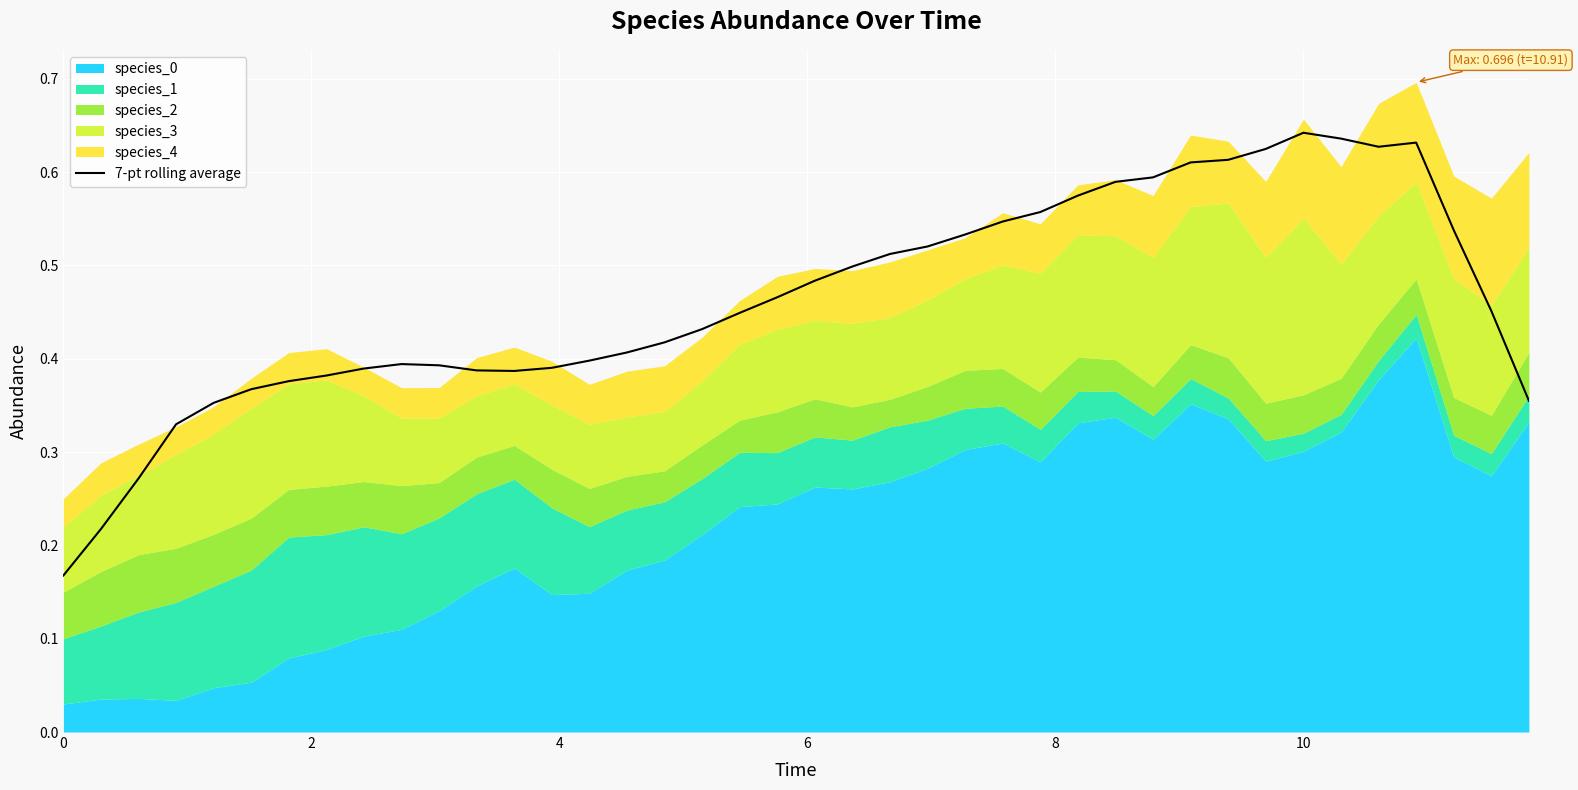

Reading left to right, what are all the values shown in this chart?

0.2	0.2	0.3	0.3	0.4	0.4	0.4	0.4	0.4	0.4	0.4	0.4	0.4	0.4	0.4	0.4	0.4	0.4	0.4	0.5	0.5	0.5	0.5	0.5	0.5	0.5	0.6	0.6	0.6	0.6	0.6	0.6	0.6	0.6	0.6	0.6	0.6	0.5	0.5	0.4